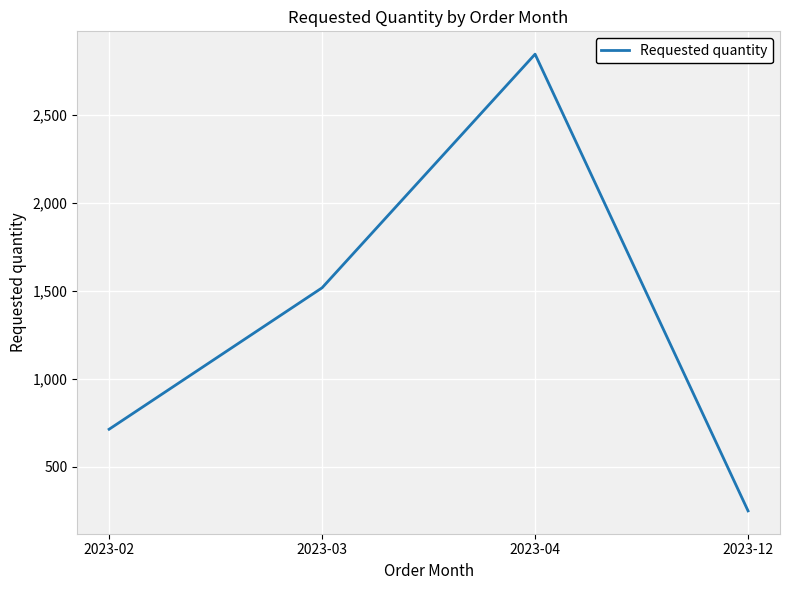

Which has a higher value, 2023-02 or 2023-03?

2023-03